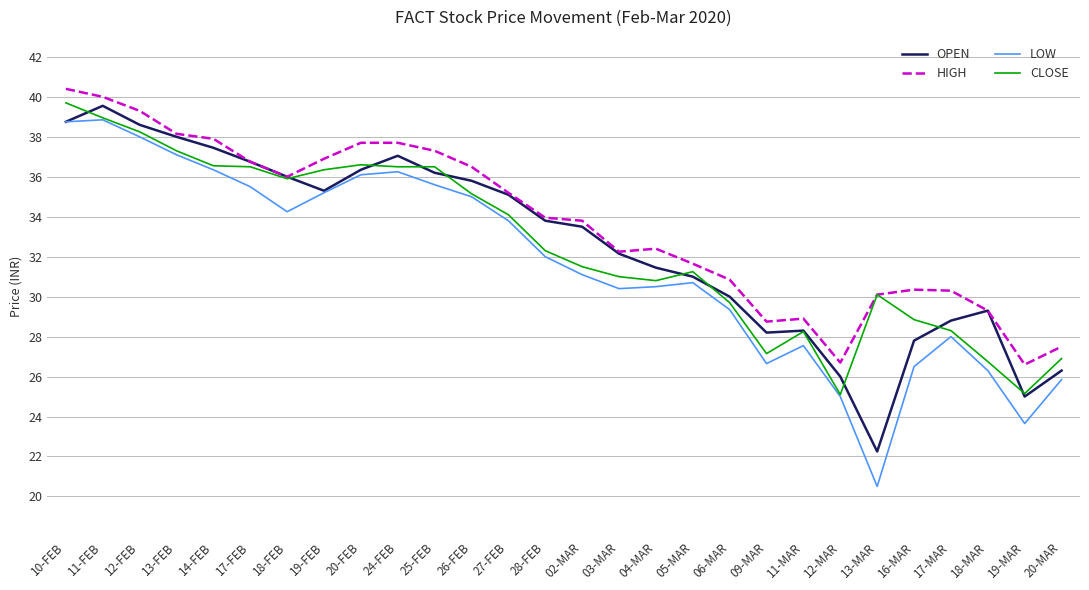

After their last crossing, which series has the higher values: CLOSE or OPEN?

CLOSE